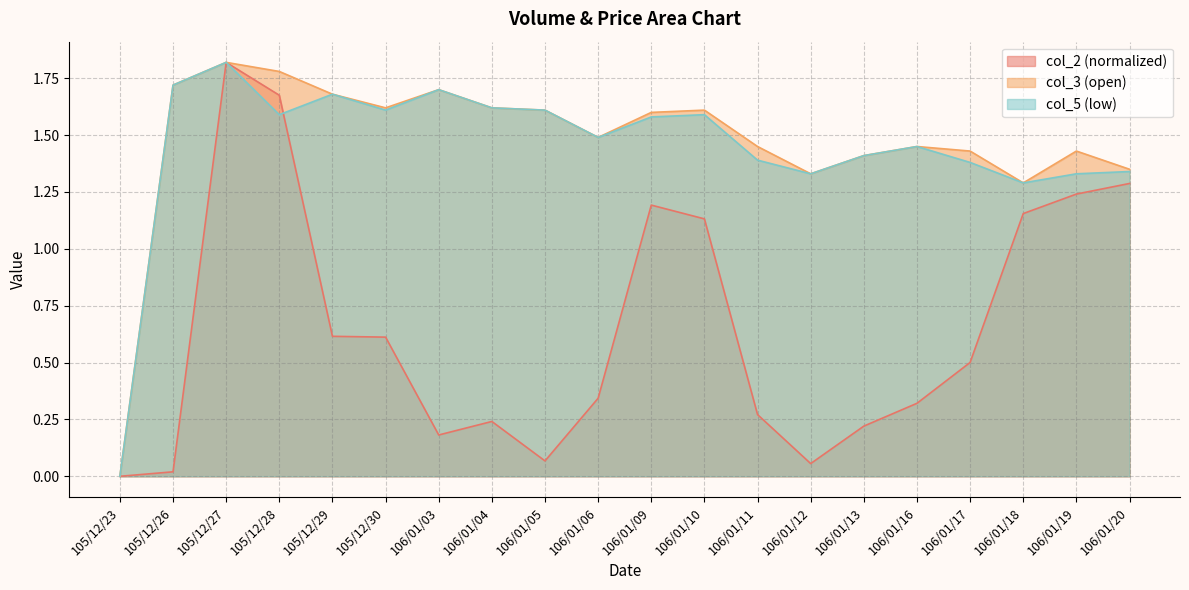

True or false: col_3 has a value of 1.4 at 106/01/17.

True